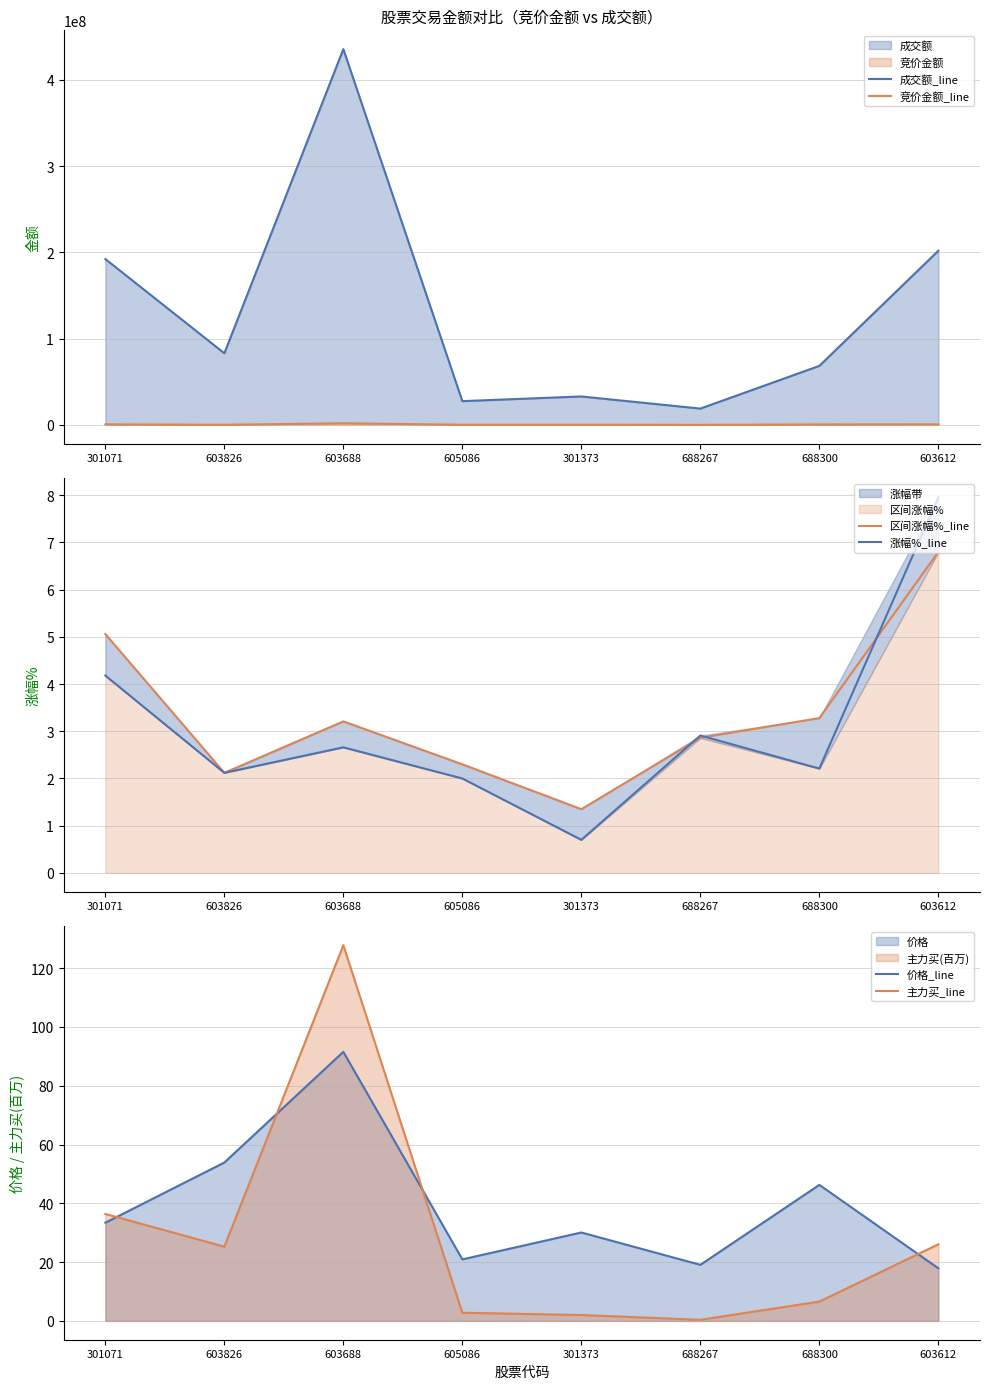

At how many categories does at least one series exceed 88199982?

3